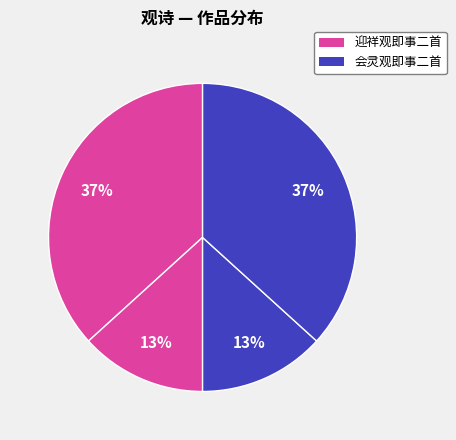

How many slices are in this pie chart?

4